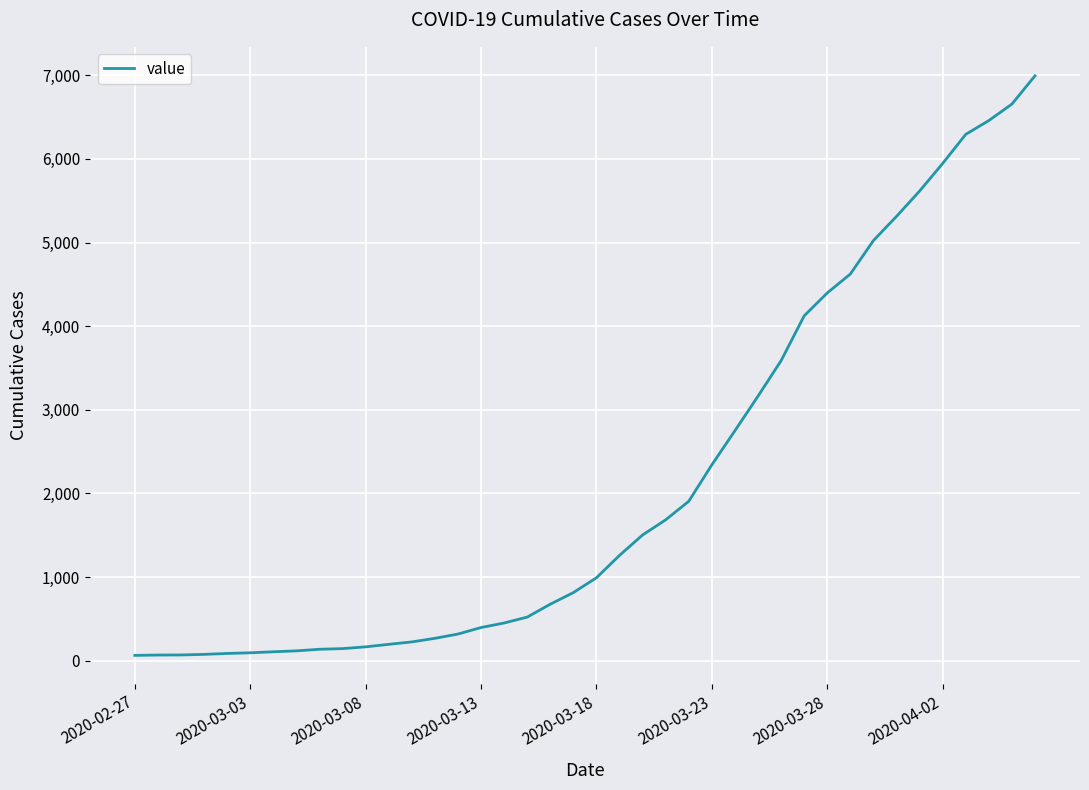

What is the greatest value displayed?

6994